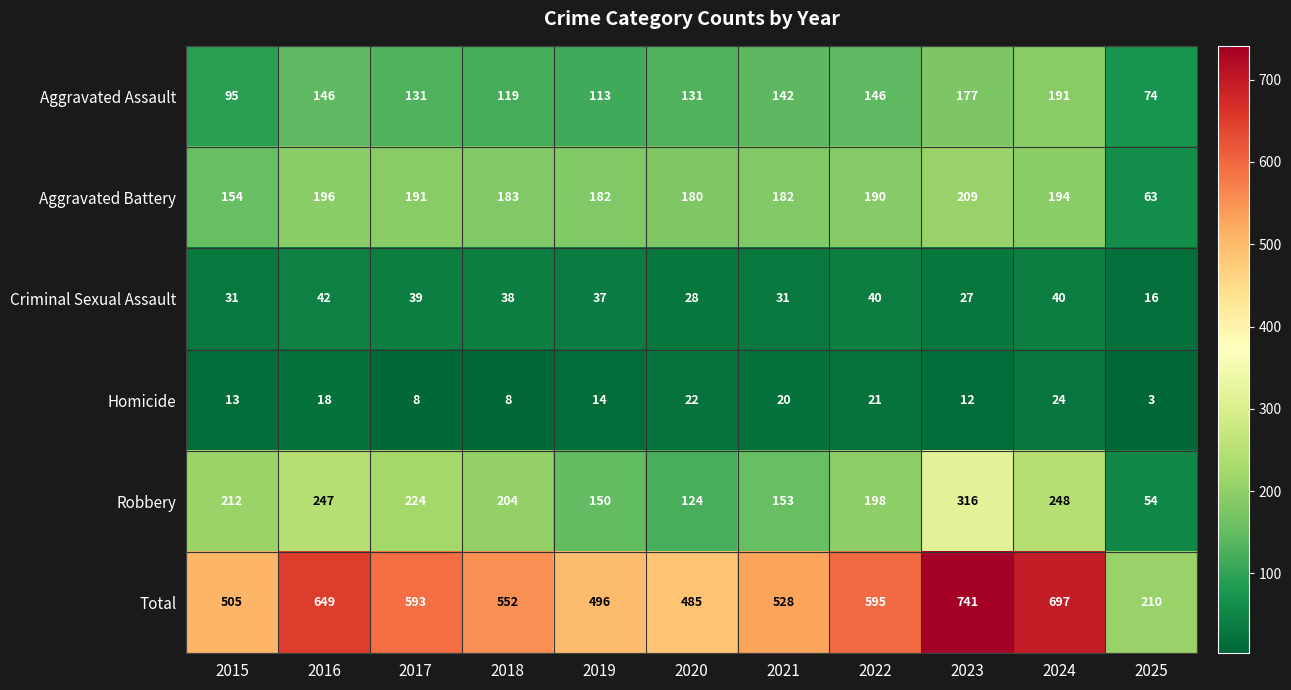

Read the Aggravated Assault value at 2017.

131